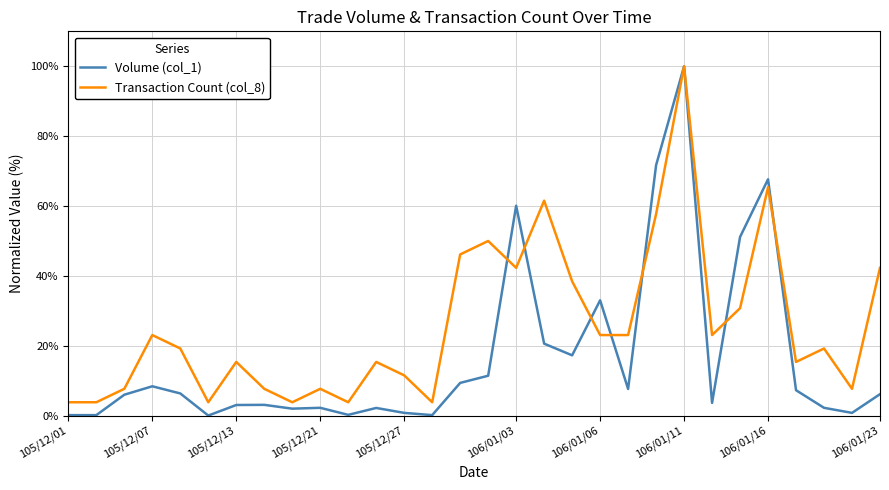

Which series has the largest range (max minus min)?

Volume (col_1)